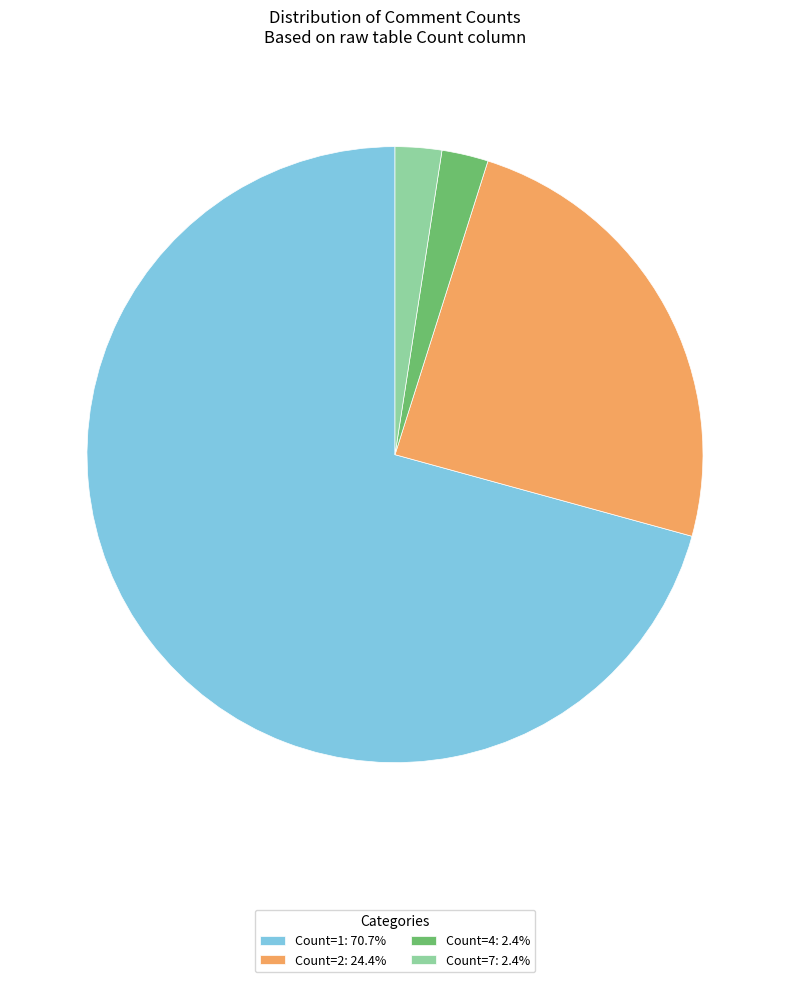

Is the sum of Count=4: 2.4% and Count=7: 2.4% greater than half?

No